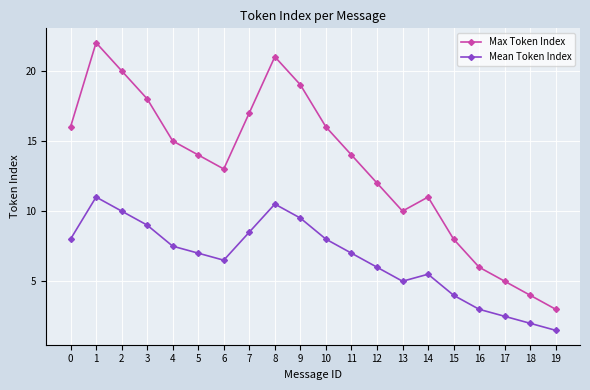

True or false: Mean Token Index has a value of 3.2 at 10.

False